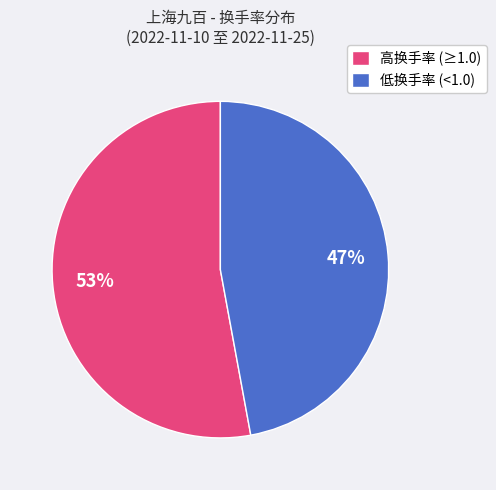

Rank the categories by value from highest to lowest.

高换手率 (≥1.0), 低换手率 (<1.0)